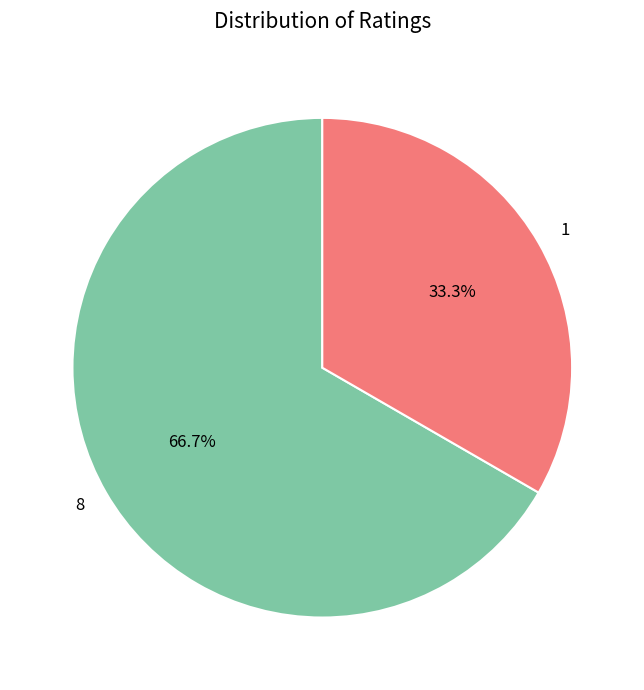

What is the majority slice?

8